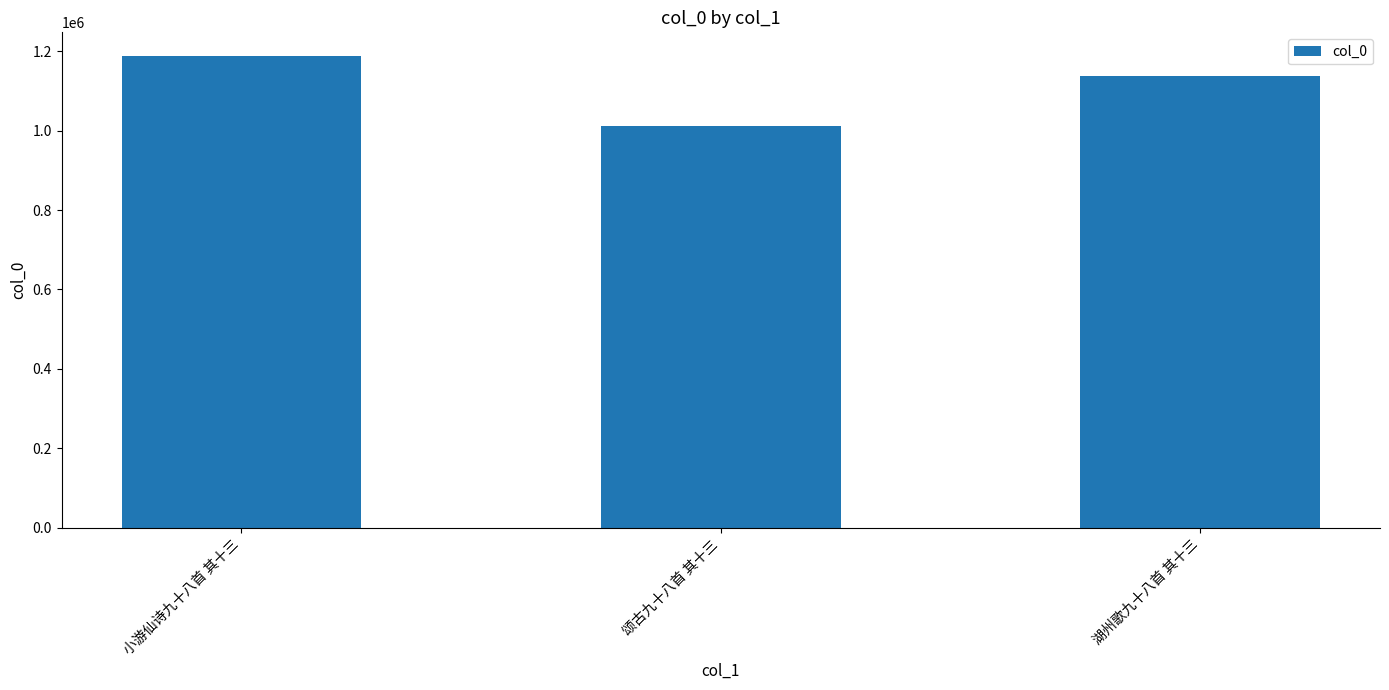

What is the label of the 3rd bar from the left?

湖州歌九十八首 其十三